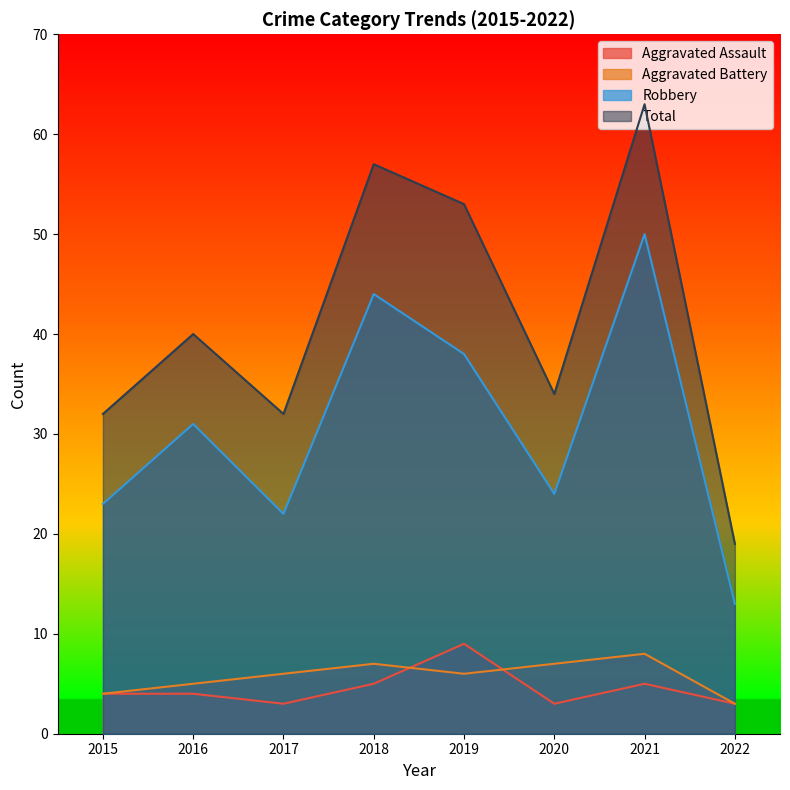

How many values in the Aggravated Assault series are below 4?

3